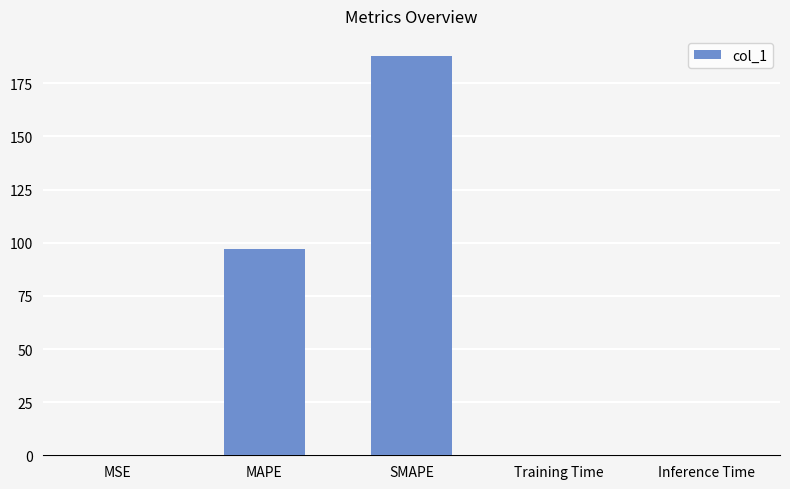

What is the maximum value shown in the chart?

187.9